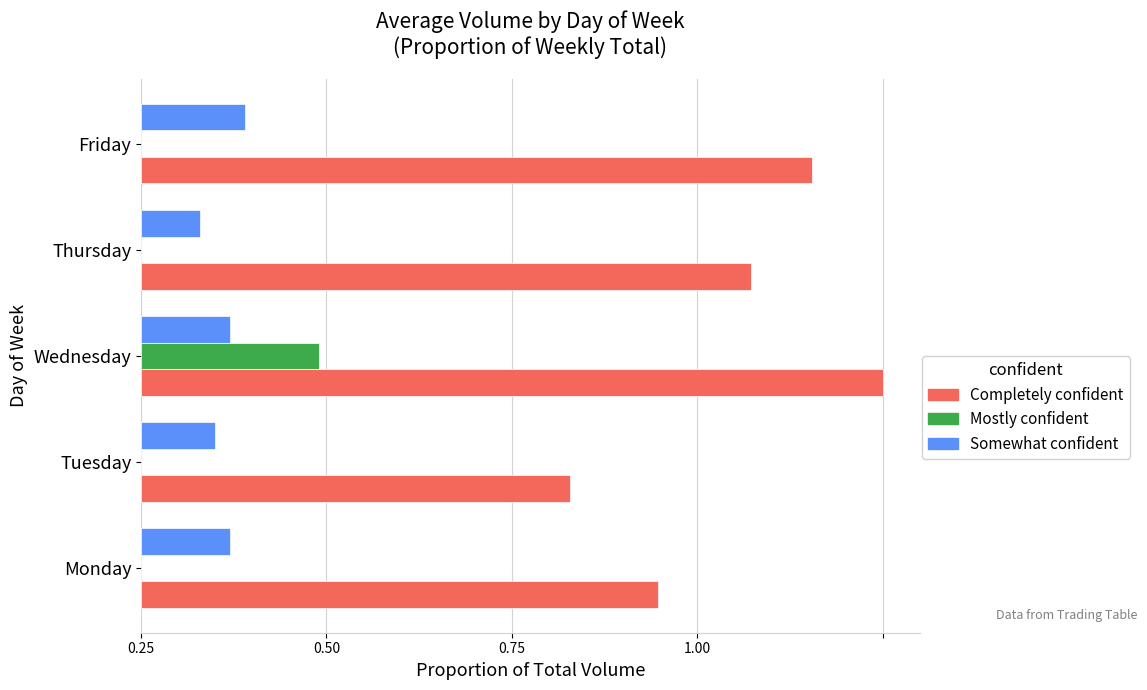

What are all the series names shown in the legend?

Completely confident, Mostly confident, Somewhat confident